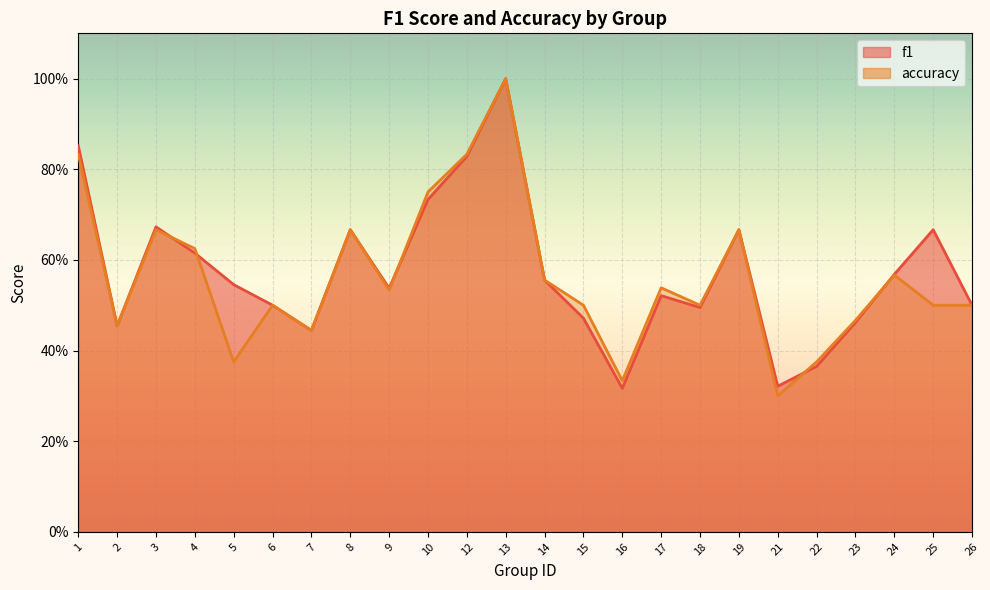

At which category does the chart reach its minimum across all series?

21